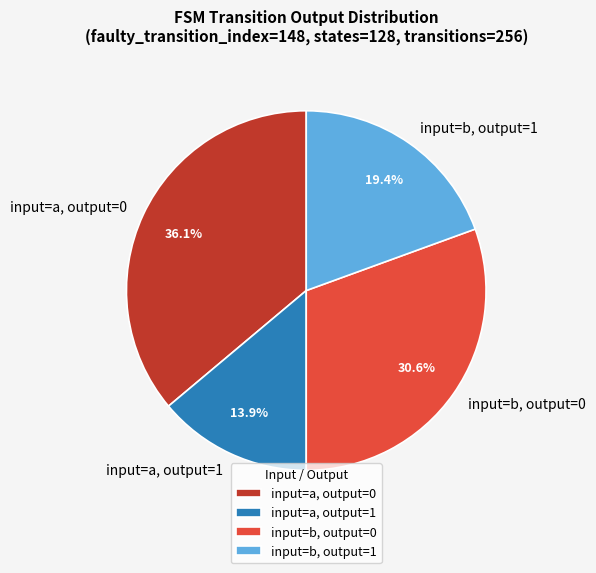

How many segments does this pie chart have?

4